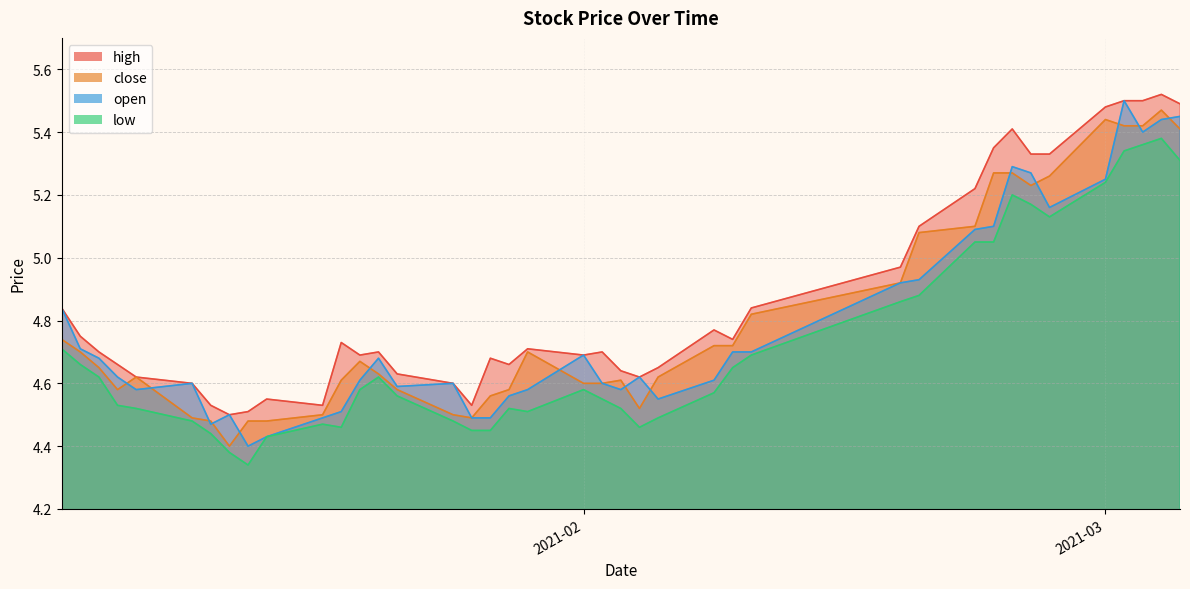

Between 2021-02-26 and 2021-03-04, which series saw the biggest shift?

open